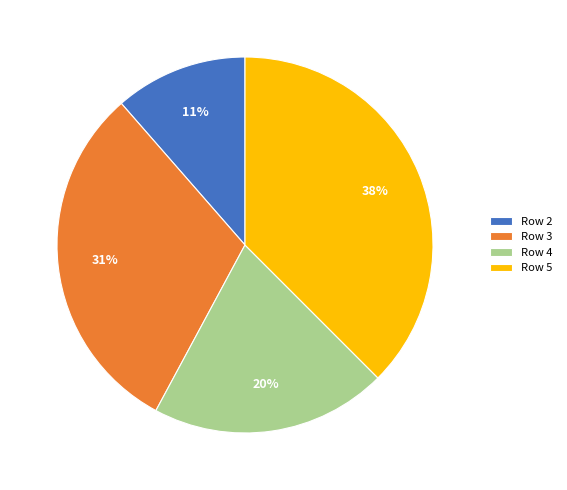

Between Row 2 and Row 3, which is larger?

Row 3